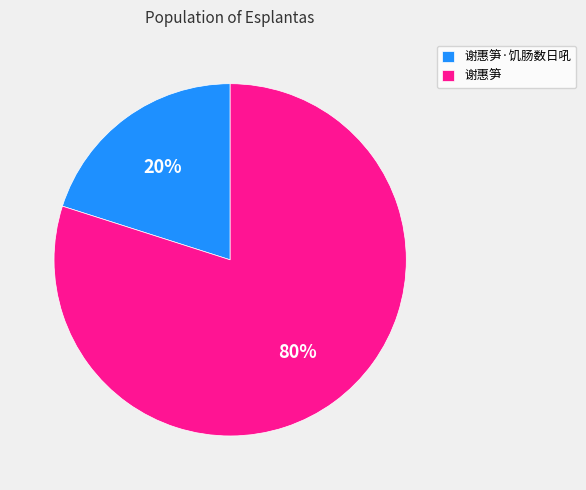

Which category has the smallest portion of the pie?

谢惠笋·饥肠数日吼